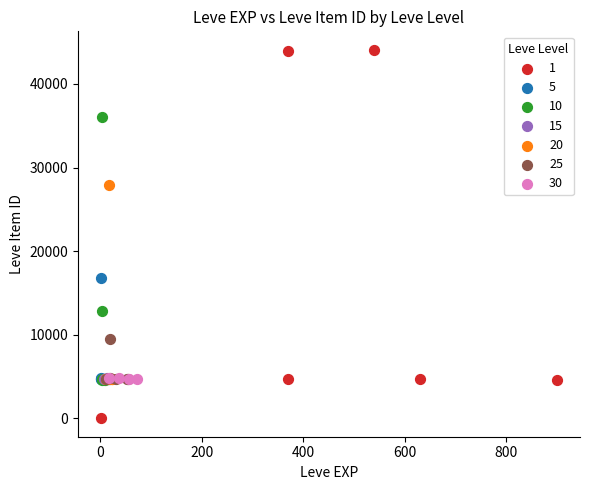

What are all the series names shown in the legend?

1, 5, 10, 15, 20, 25, 30